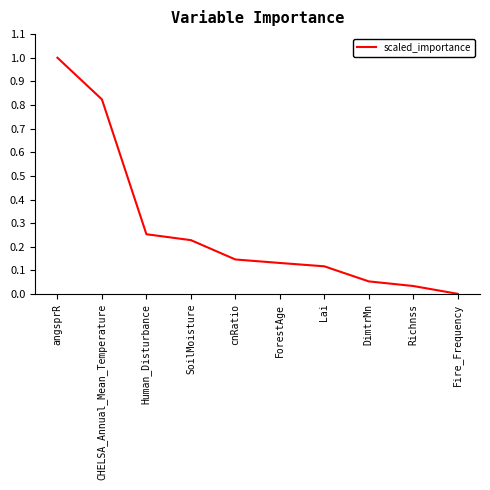

What position from the right is cnRatio?

6